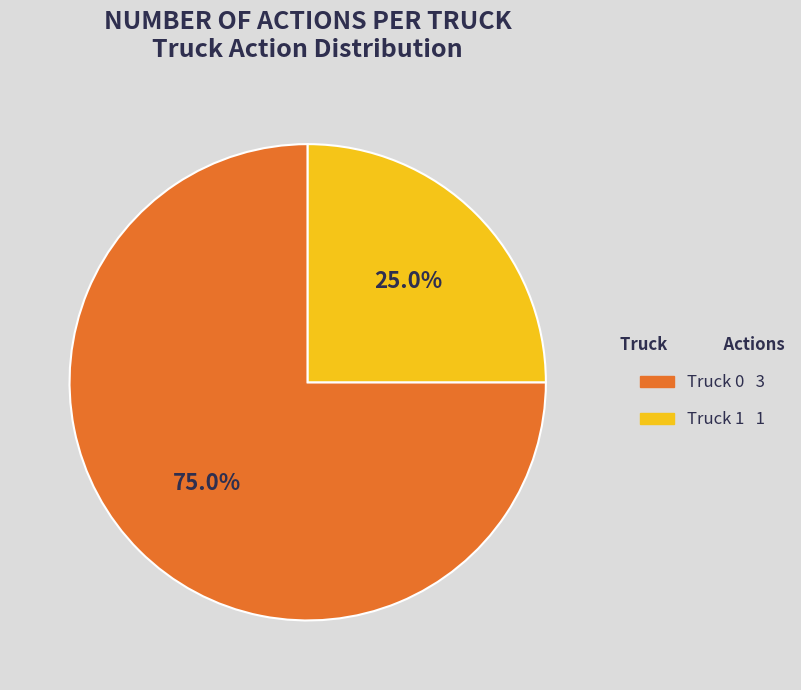

What is the ratio of the value at Truck 1 to the value at Truck 0?

0.3